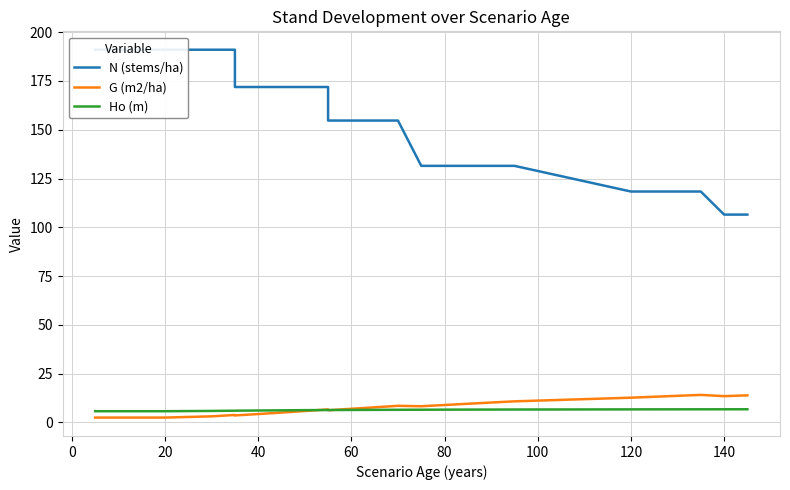

Rank the series by their maximum value, from lowest to highest.

Ho (m), G (m2/ha), N (stems/ha)